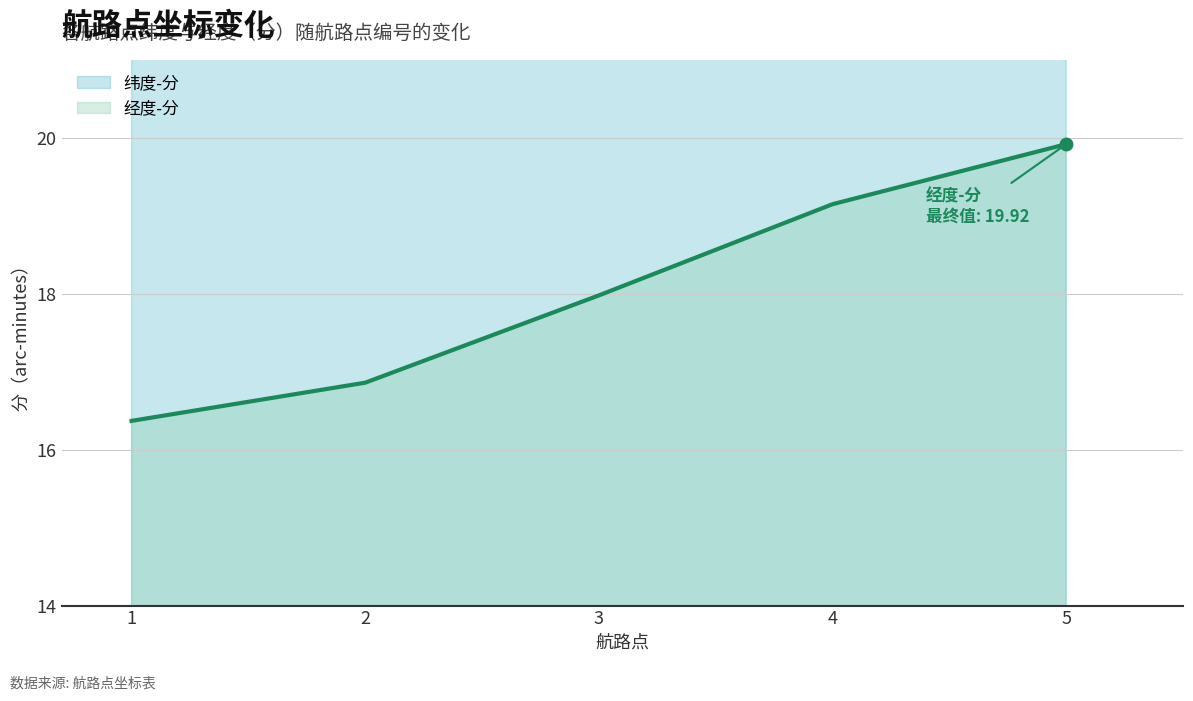

True or false: 纬度-分 (趋势线) and 经度-分 (趋势线) intersect in this chart.

False